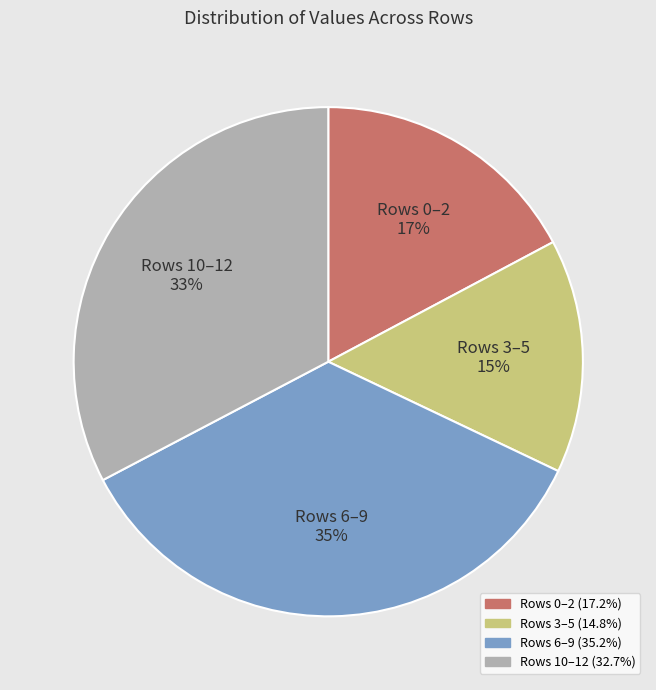

True or false: Rows 6–9 accounts for 35% of the total.

True